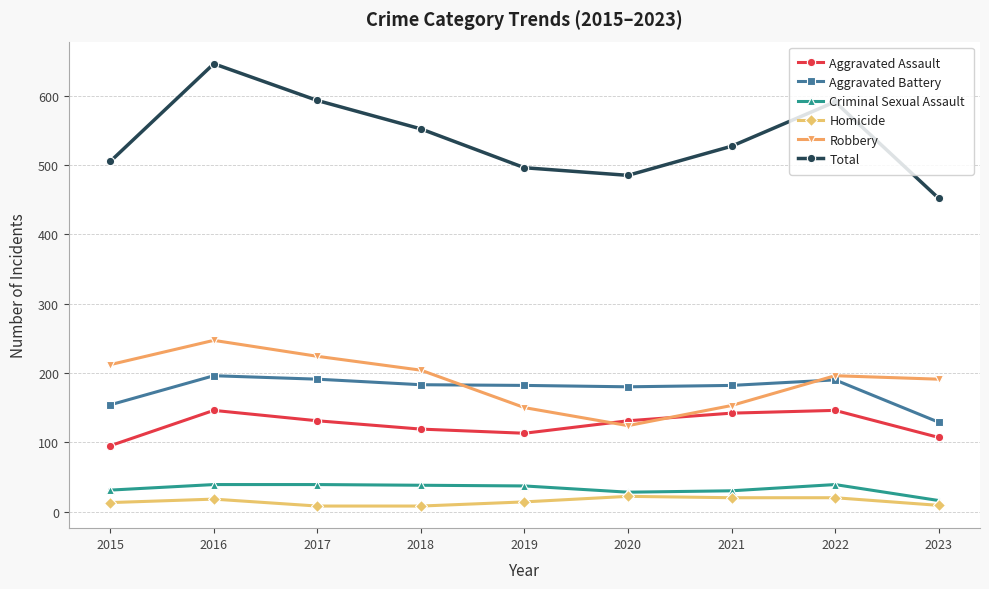

Is it true that Total equals 452 at 2023?

True